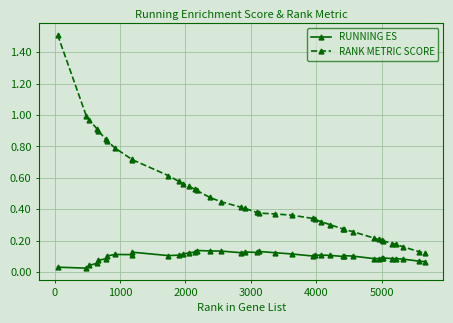

True or false: RUNNING ES and RANK METRIC SCORE intersect in this chart.

False